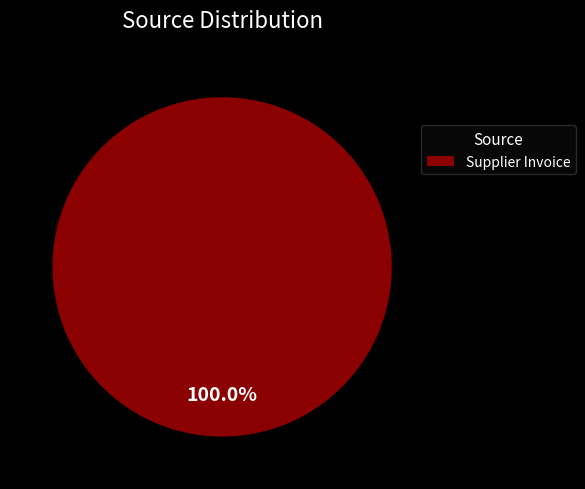

Is there a majority slice in this chart?

Yes